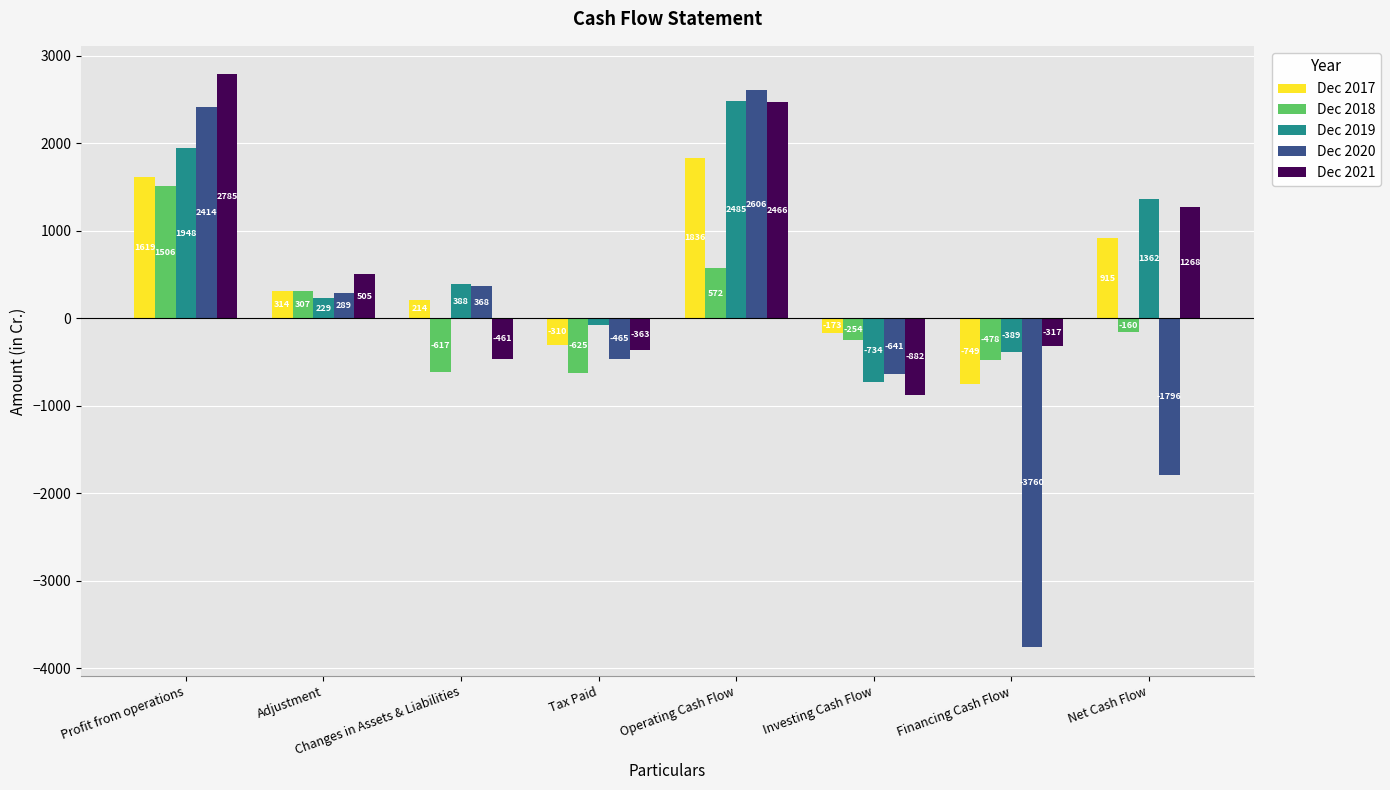

How many values in the Dec 2019 series exceed 388?

4